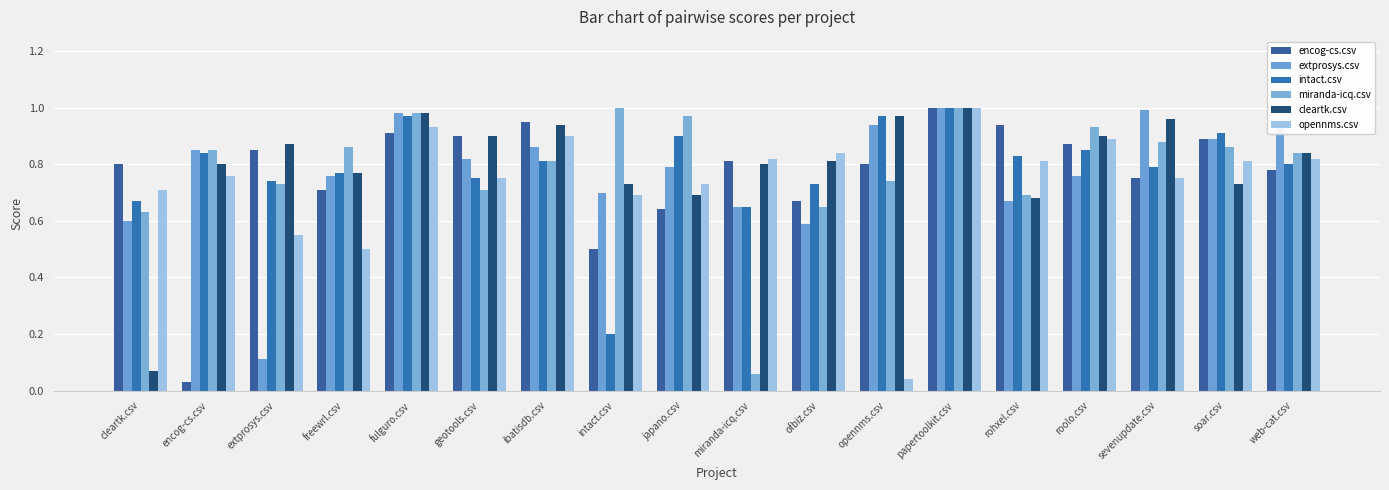

What is the label of the 10th bar from the right?

japano.csv